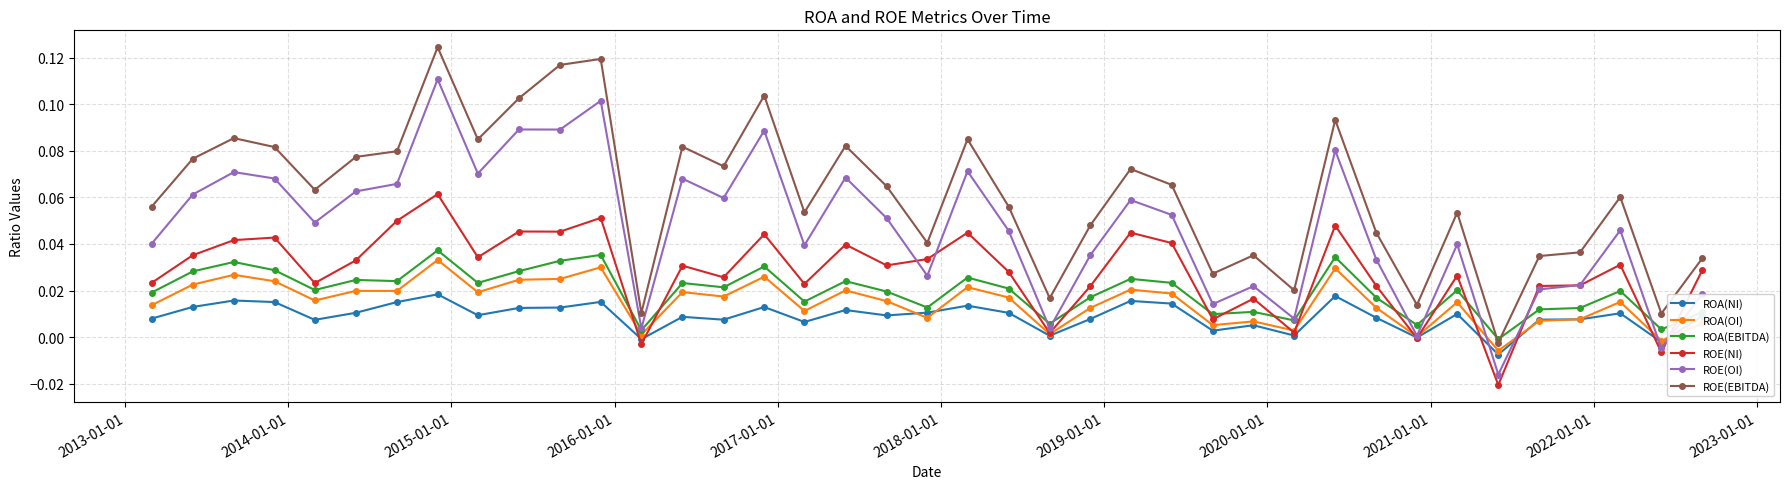

Which series has the largest range (max minus min)?

ROE(EBITDA)